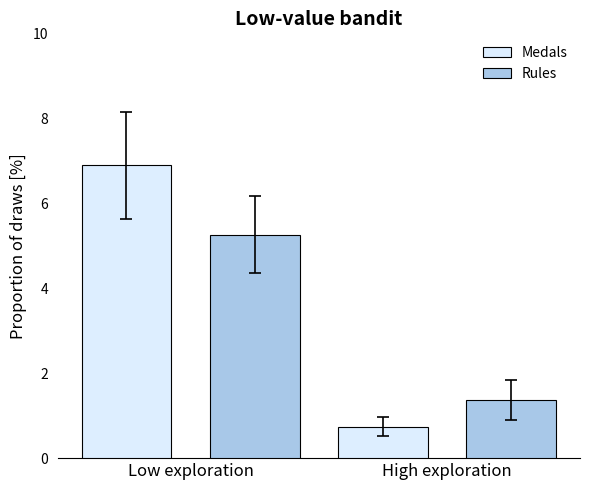

What is the total value across all series at High exploration?

2.1